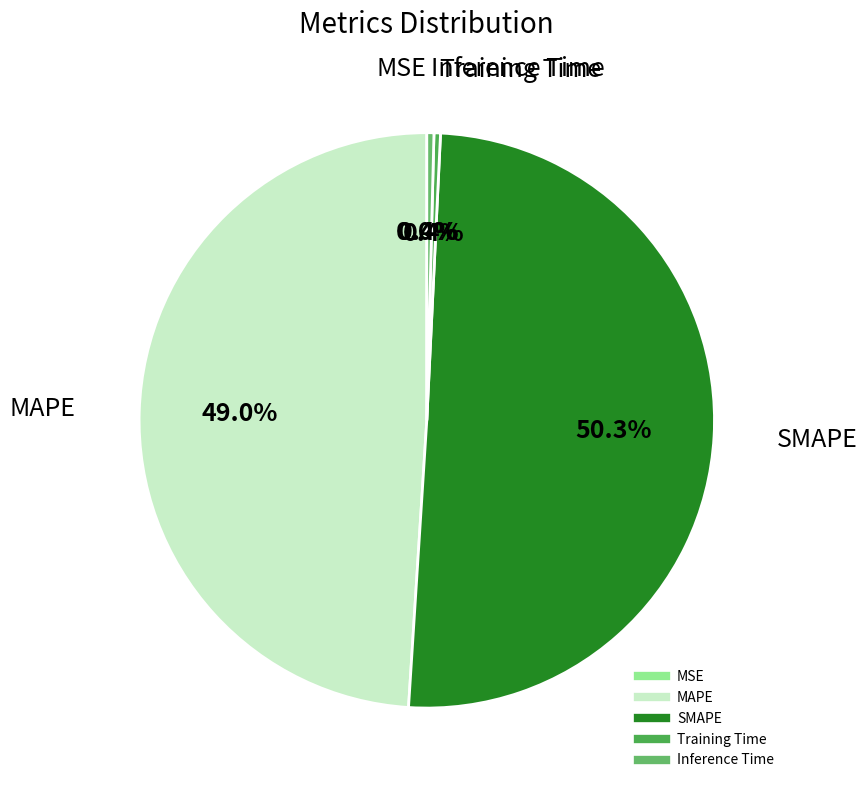

To the nearest percent, what is the average slice percentage?

20%